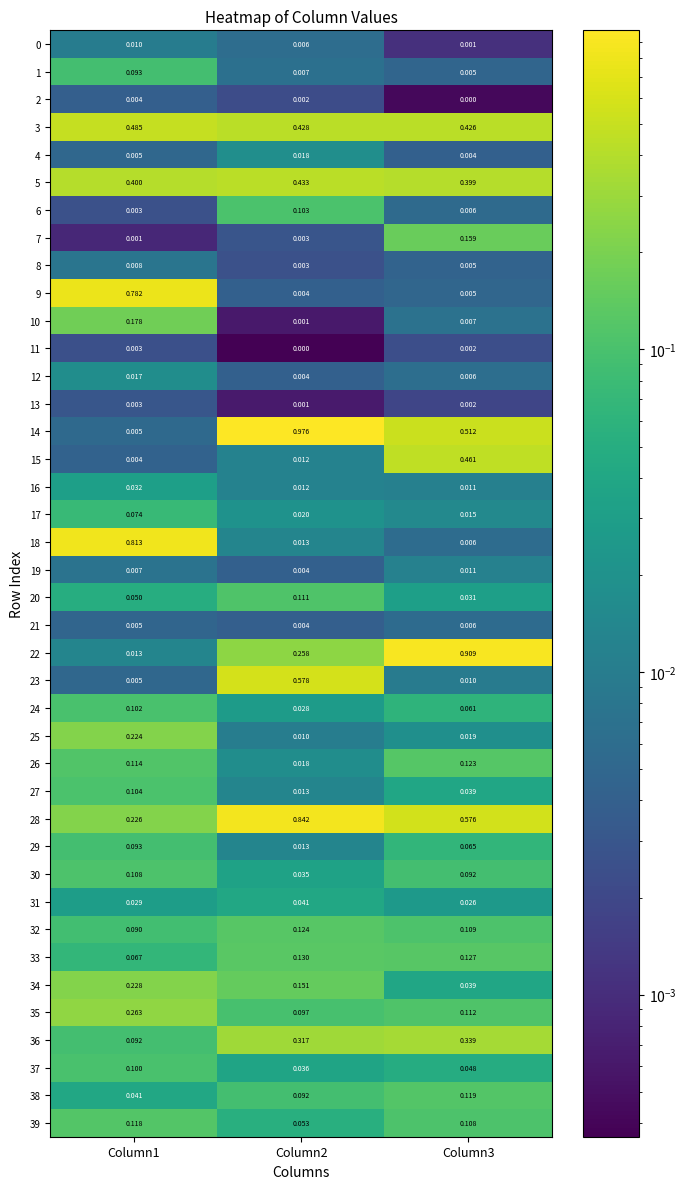

Is the value of 30 at Column3 greater than the value of 33 at Column3?

No